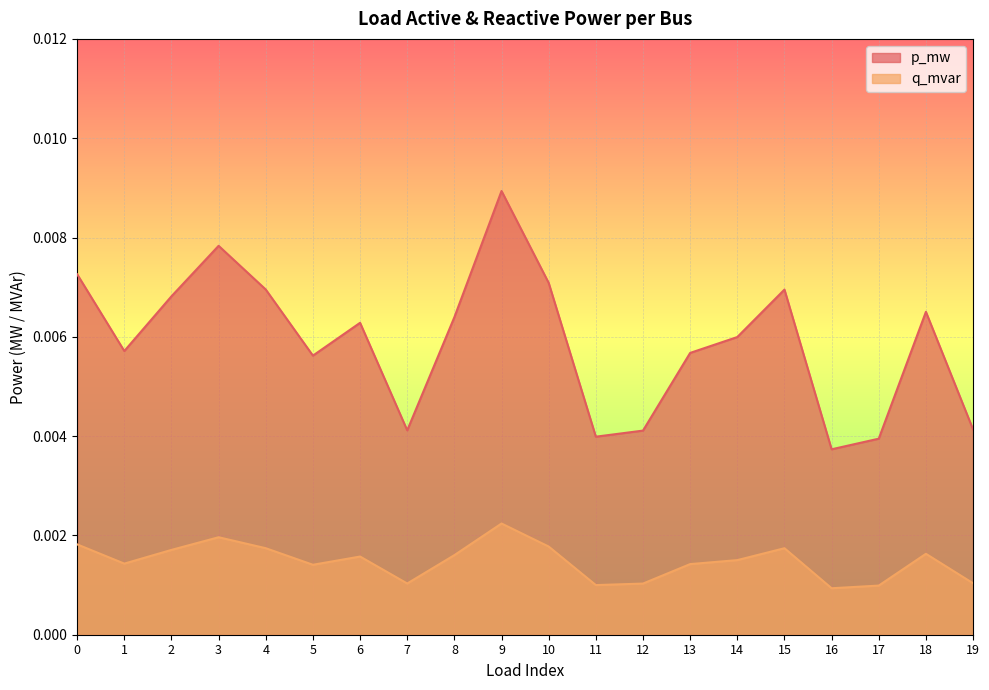

Count the number of data series in this chart.

2